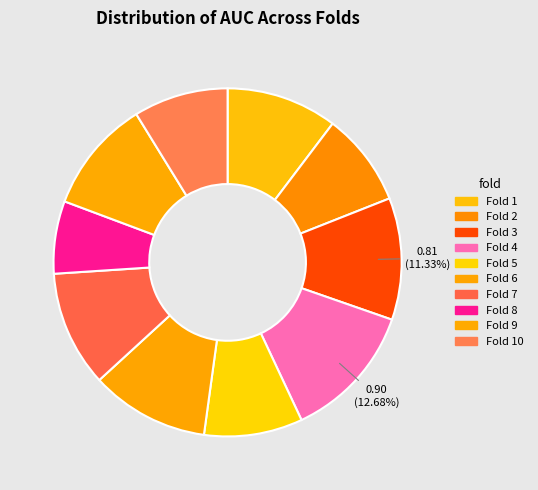

To the nearest percent, what is the difference between the Fold 4 and Fold 3 slice percentages?

1%